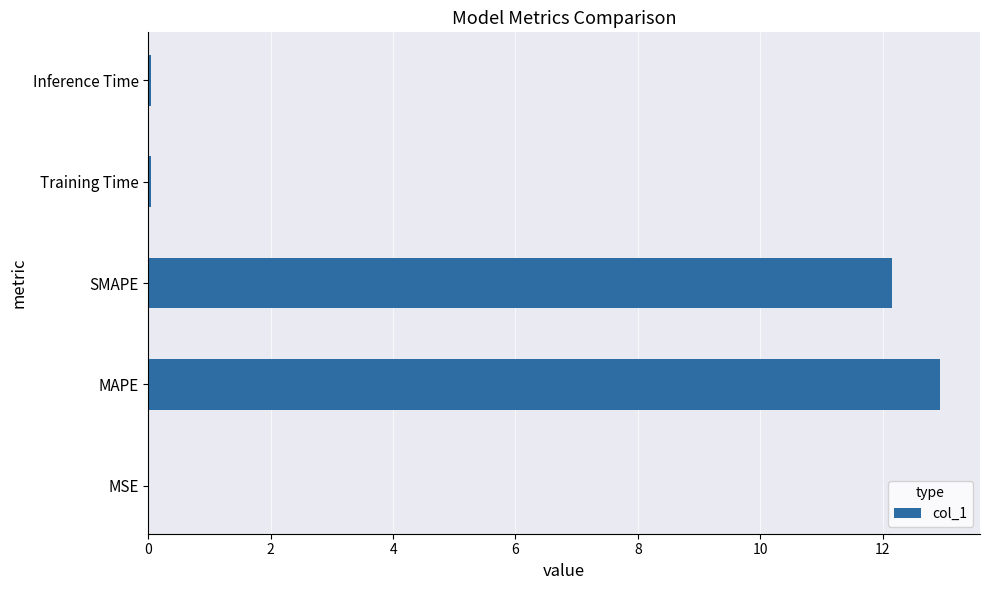

True or false: the data shows 17.6 at MAPE.

False